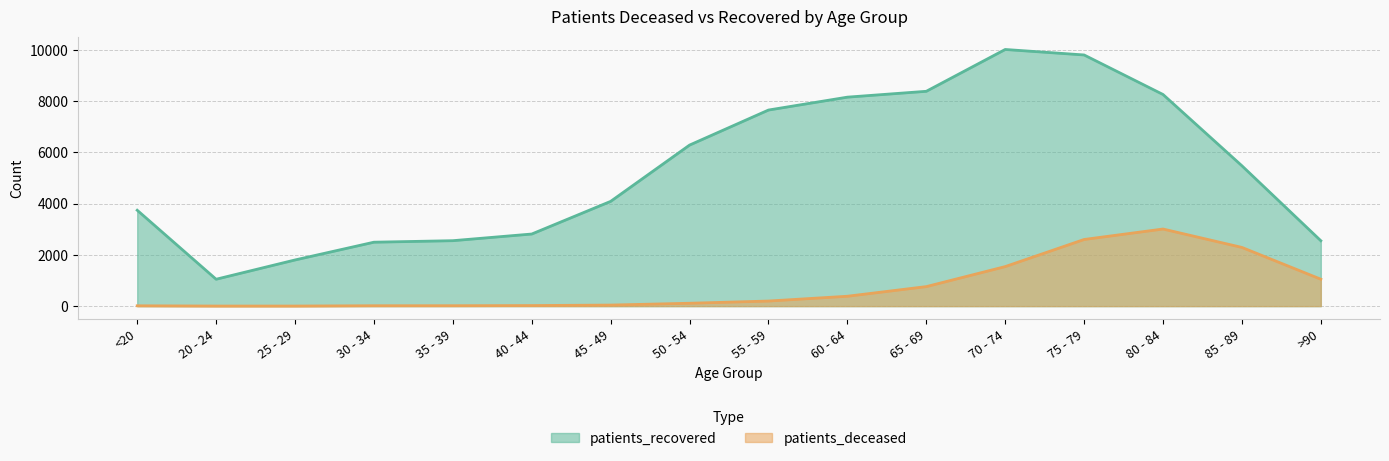

Which series has the largest total across all categories?

patients_recovered